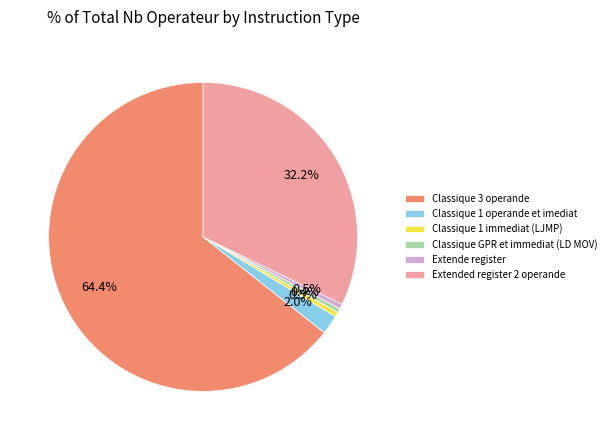

Is it true that Classique 1 immediat (LJMP) is 12% of the pie?

False